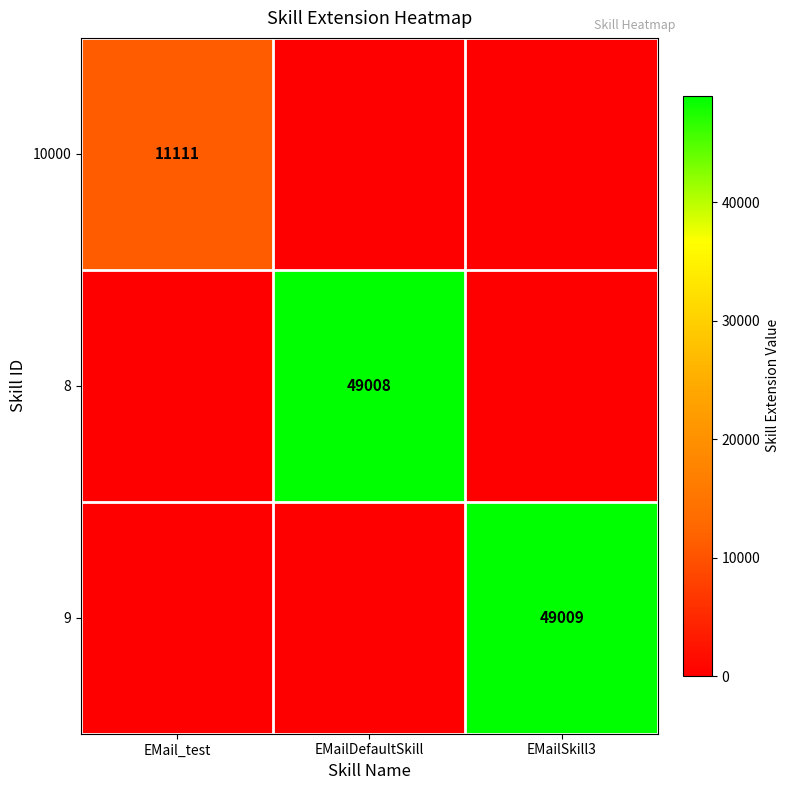

True or false: 8 has a value of 63785 at EMailDefaultSkill.

False